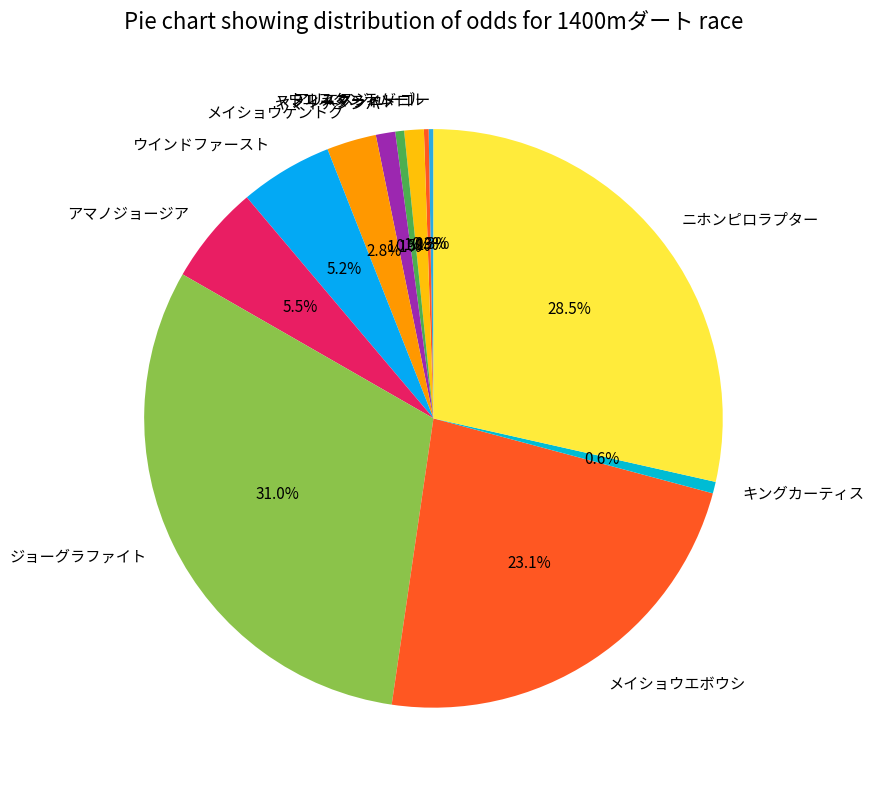

Between キングカーティス and メイショウエボウシ, which is larger?

メイショウエボウシ